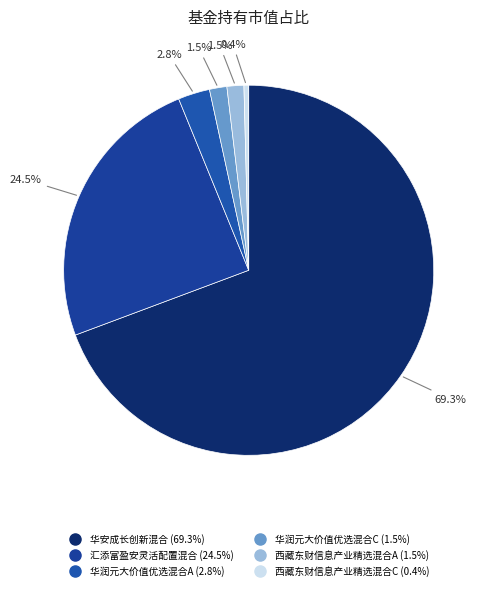

How many slices are in this pie chart?

6